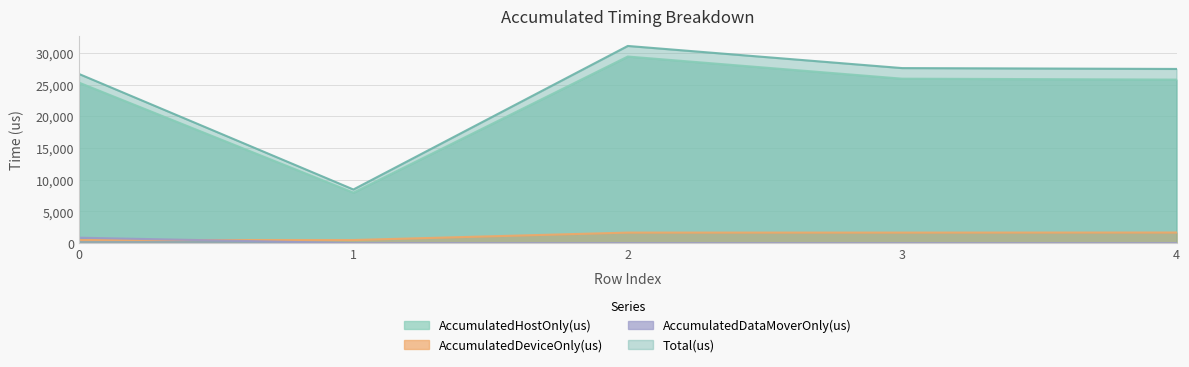

True or false: Total(us) and AccumulatedDeviceOnly(us) intersect in this chart.

False